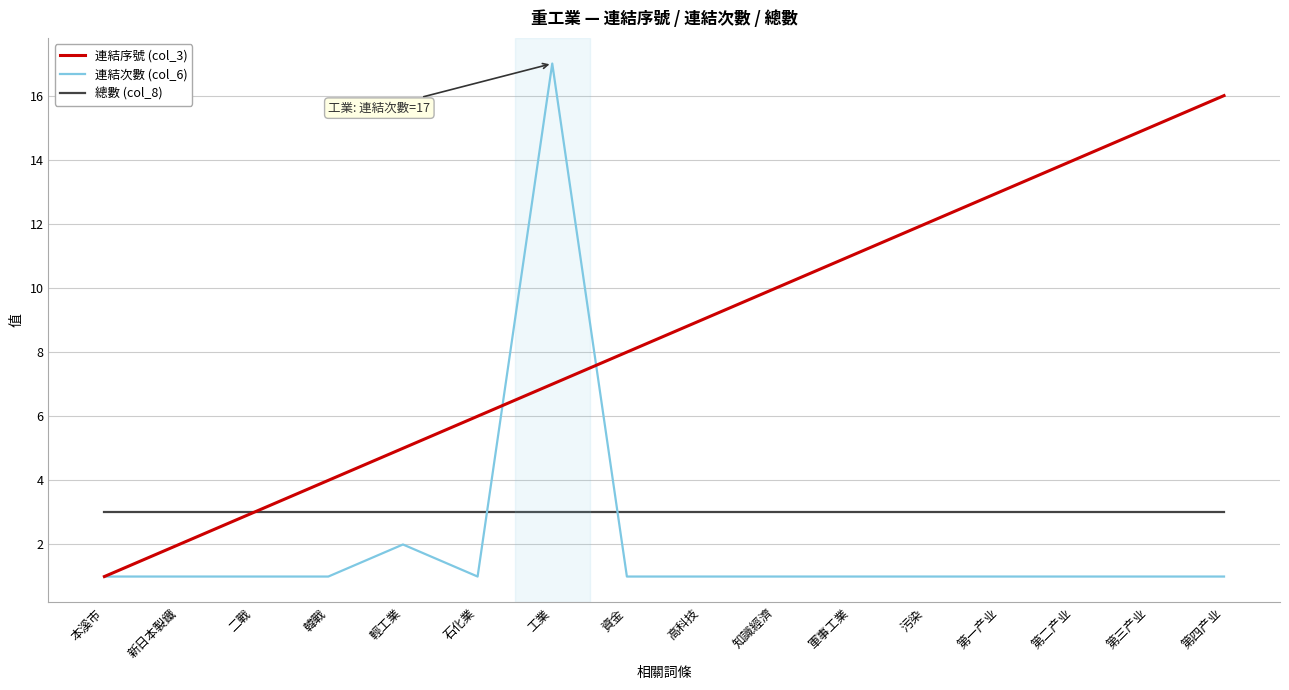

Reading left to right, what are all the values shown in this chart?

連結序號 (col_3): 本溪市=1	新日本製鐵=2	二戰=3	韓戰=4	輕工業=5	石化業=6	工業=7	資金=8	高科技=9	知識經濟=10	軍事工業=11	污染=12	第一产业=13	第二产业=14	第三产业=15	第四产业=16
連結次數 (col_6): 本溪市=1	新日本製鐵=1	二戰=1	韓戰=1	輕工業=2	石化業=1	工業=17	資金=1	高科技=1	知識經濟=1	軍事工業=1	污染=1	第一产业=1	第二产业=1	第三产业=1	第四产业=1
總數 (col_8): 本溪市=3	新日本製鐵=3	二戰=3	韓戰=3	輕工業=3	石化業=3	工業=3	資金=3	高科技=3	知識經濟=3	軍事工業=3	污染=3	第一产业=3	第二产业=3	第三产业=3	第四产业=3